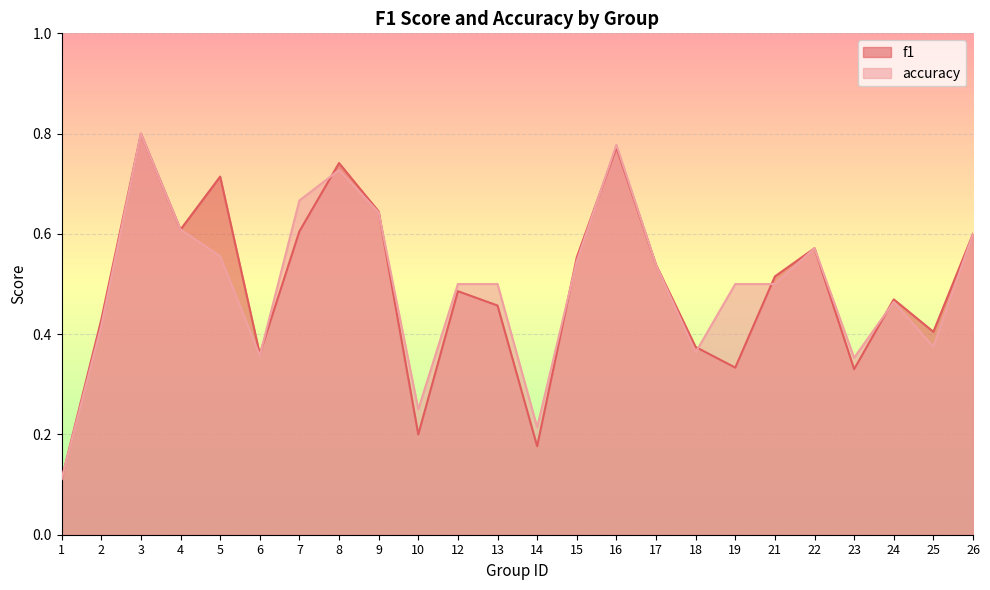

What is the difference between the maximum and minimum values in the accuracy series?

0.7